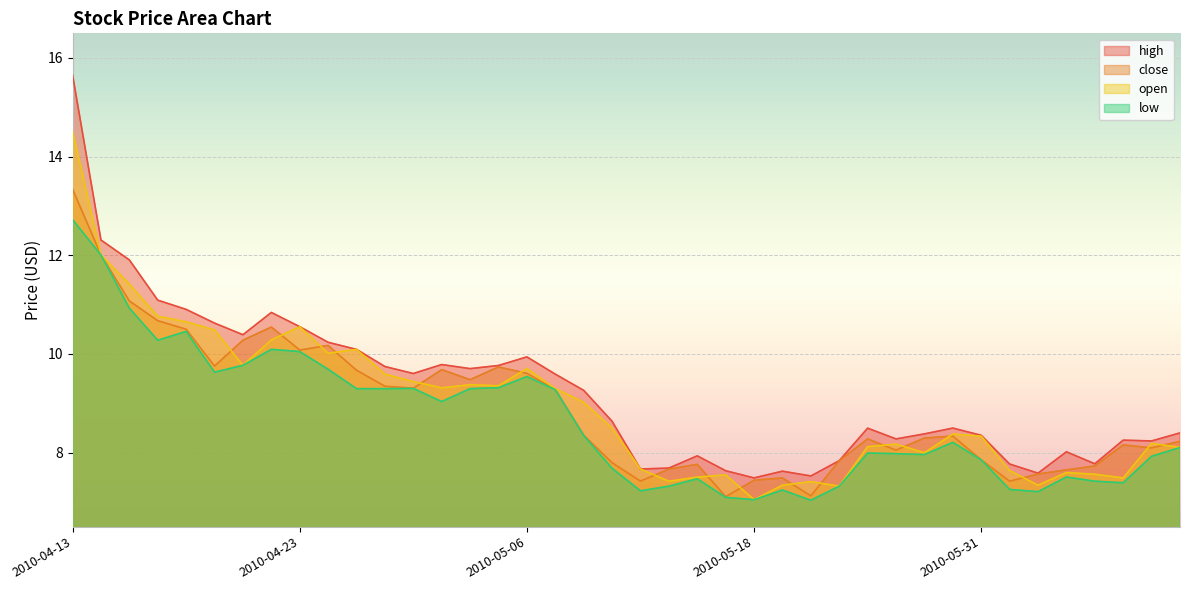

Between which two adjacent categories do close and open first intersect?

2010-04-20 and 2010-04-21